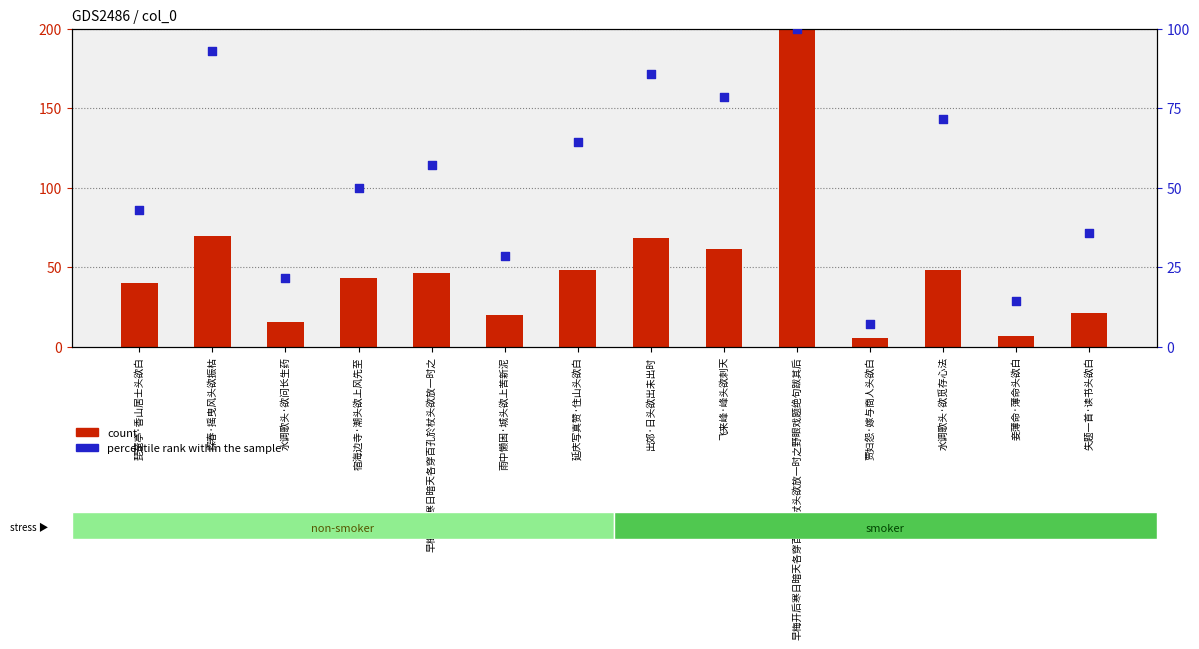

Is the value of percentile rank within the sample at 探春·摇曳风头欲振枯 greater than the value of count at 雨中懒困·城头欲上苦新泥?

Yes